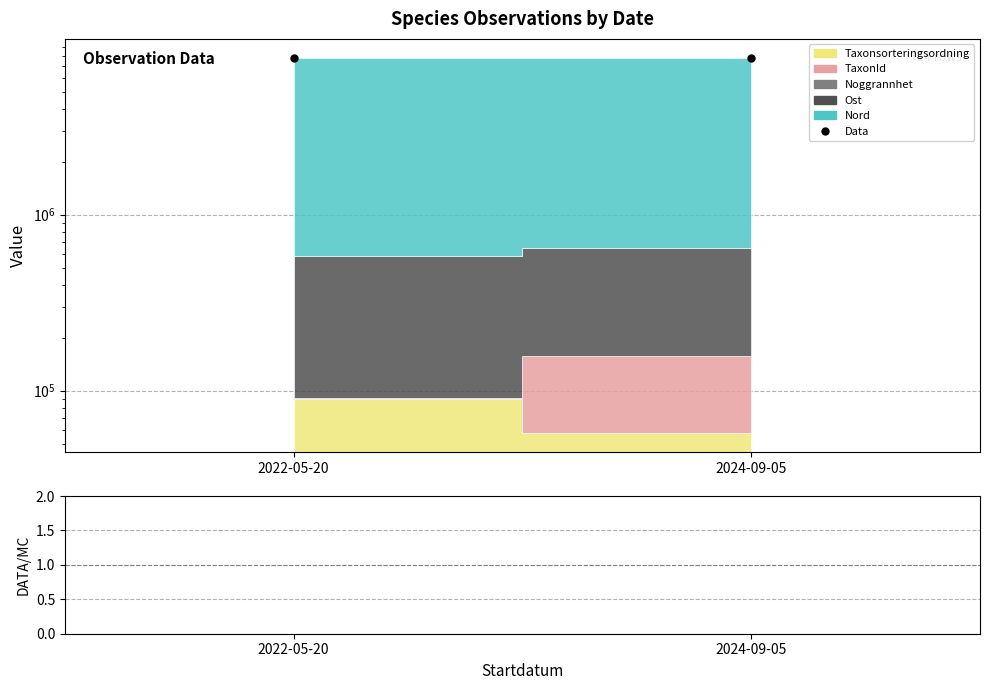

Is it true that Data equals 4465304.2 at 2024-09-05?

False